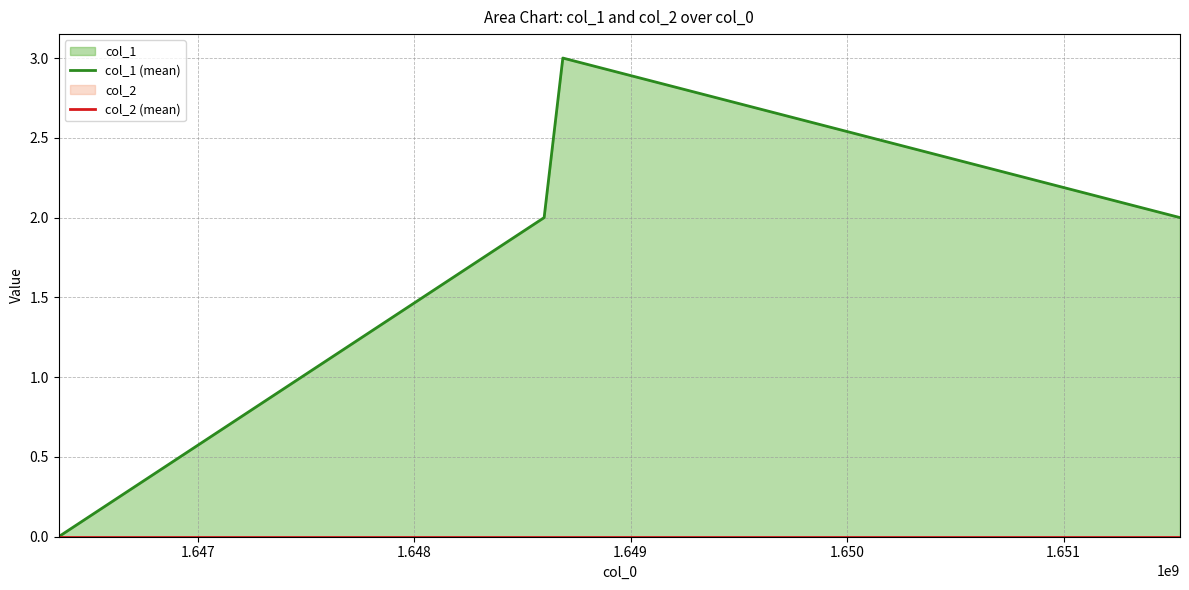

Count the number of data series in this chart.

2